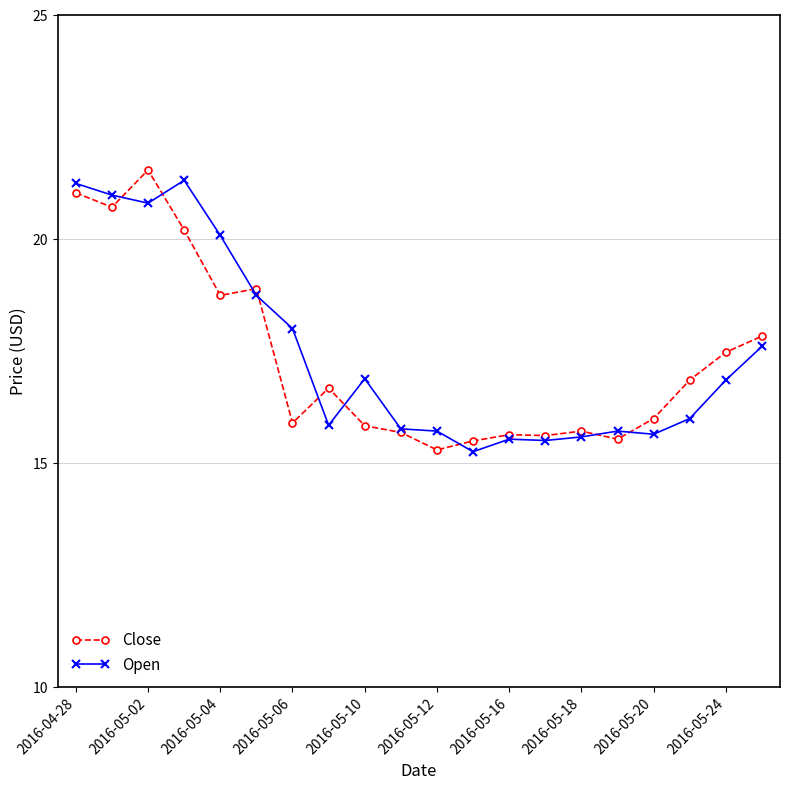

How many lines are shown in the chart?

2